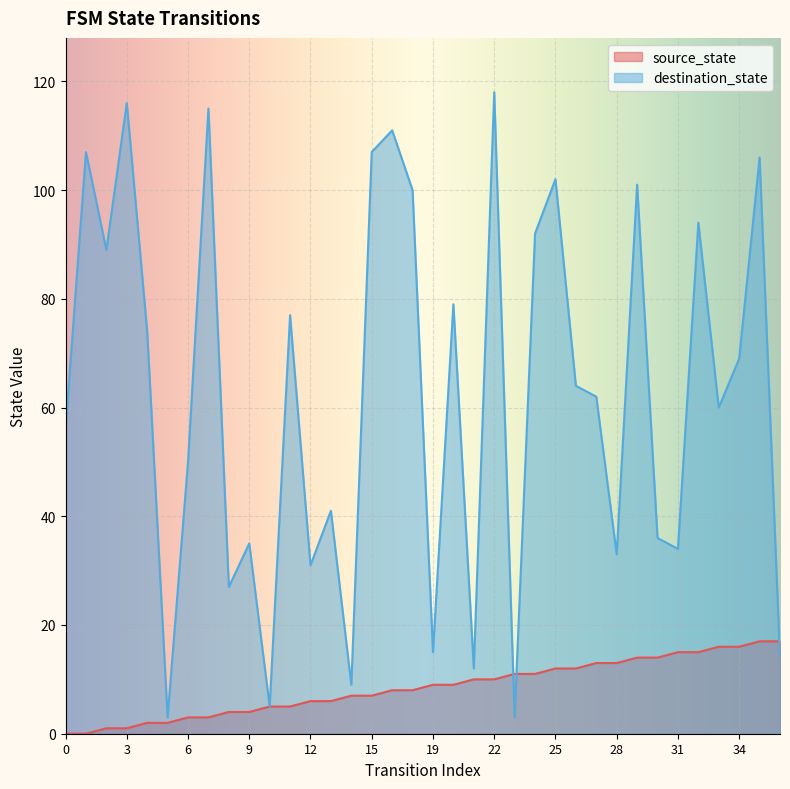

True or false: source_state and destination_state cross at least once.

True